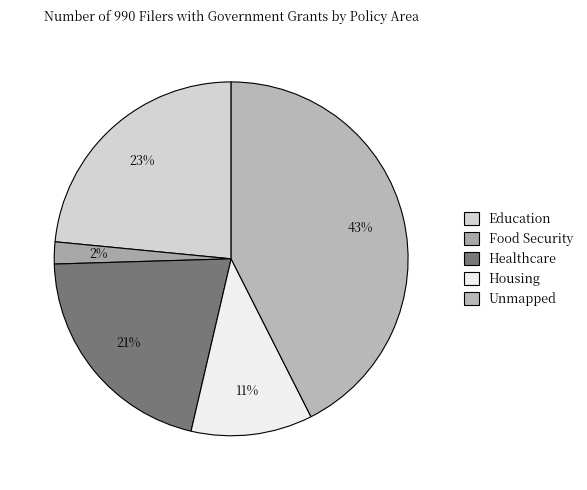

What is the change in value from Housing to Unmapped?

+32533